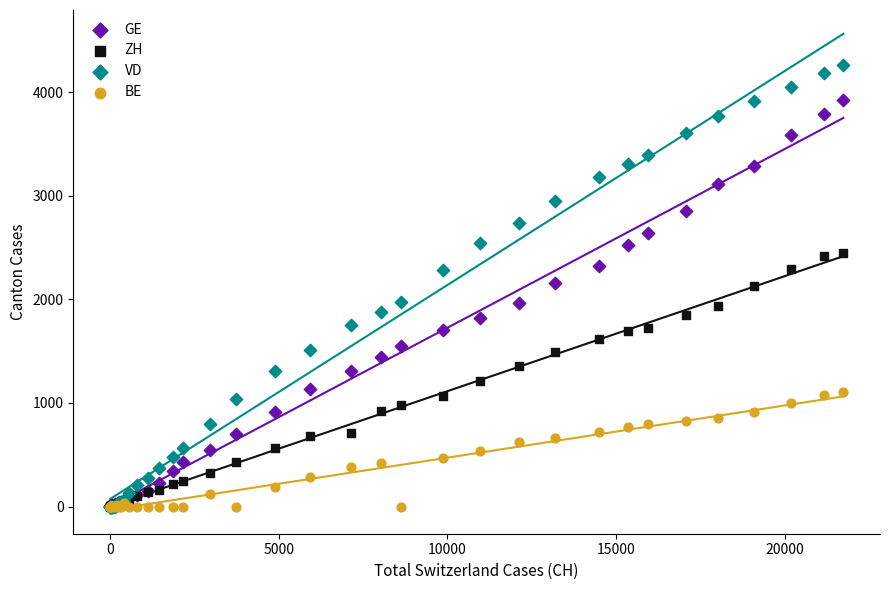

Which series has the widest spread of Y values?

VD